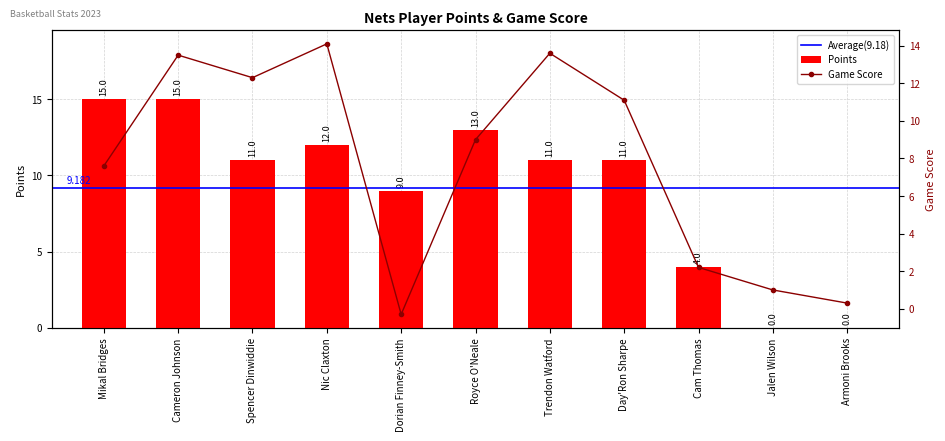

How many series are shown in this chart?

2